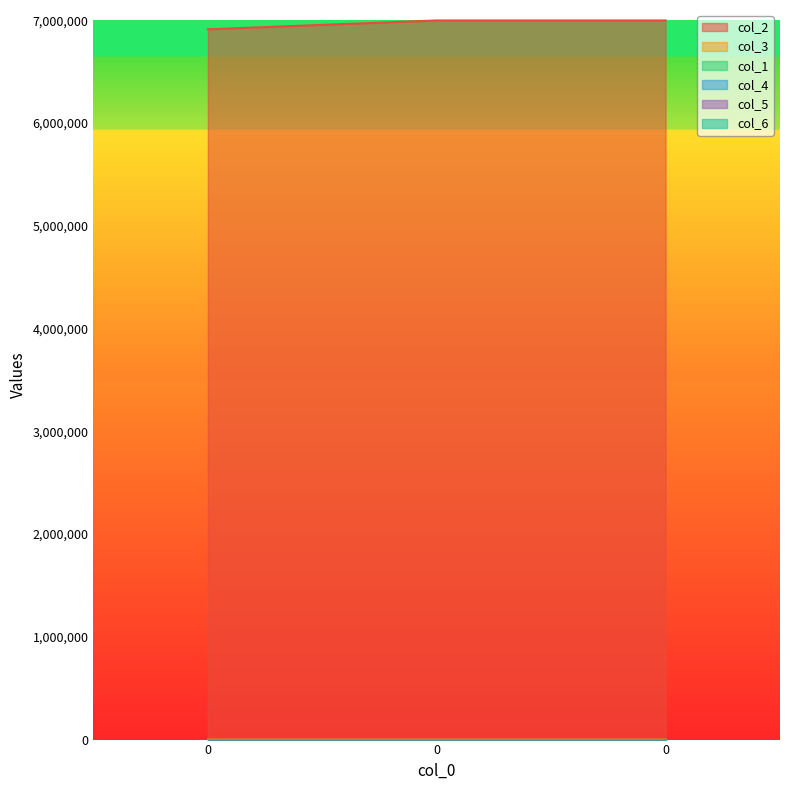

Reading right to left, transcribe all the data shown in this chart.

col_2: 6998400.0	6998400.0	6912000.0
col_3: 3.0	3.0	1.0
col_1: 0.0	0.0	0.0
col_4: 0.0	0.0	0.0
col_5: 0.0	0.0	0.0
col_6: 16.5	16.5	16.5